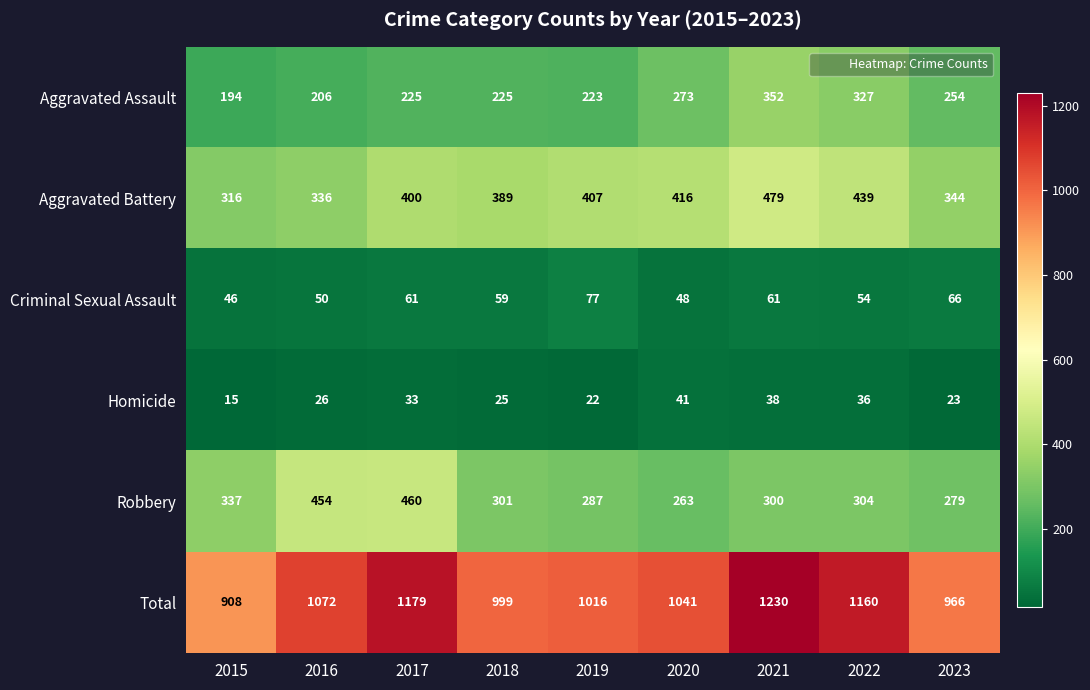

Which category has the highest value across all series?

2021